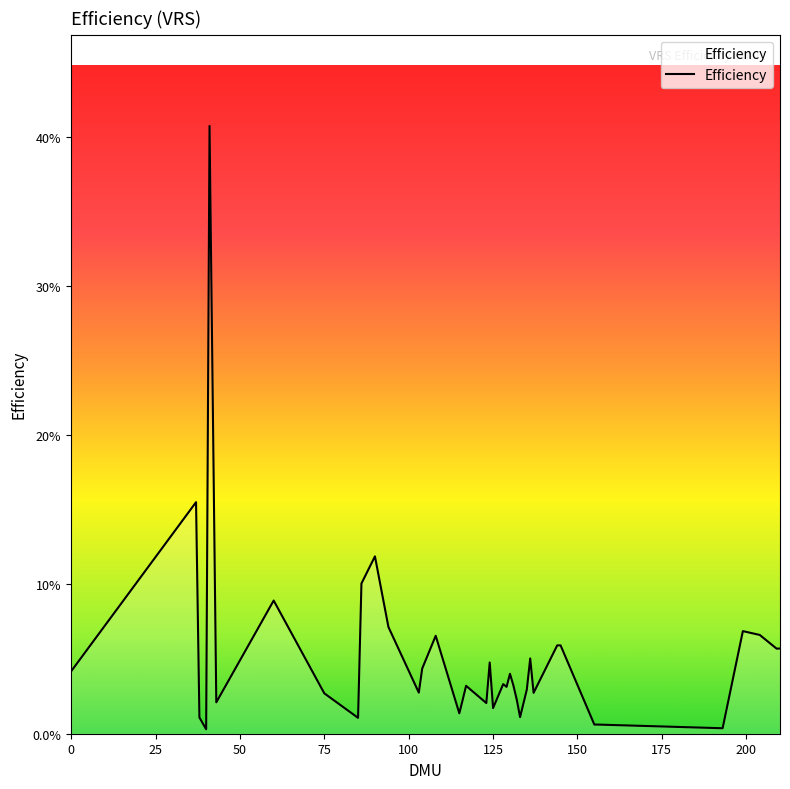

What is the greatest value displayed?

0.4